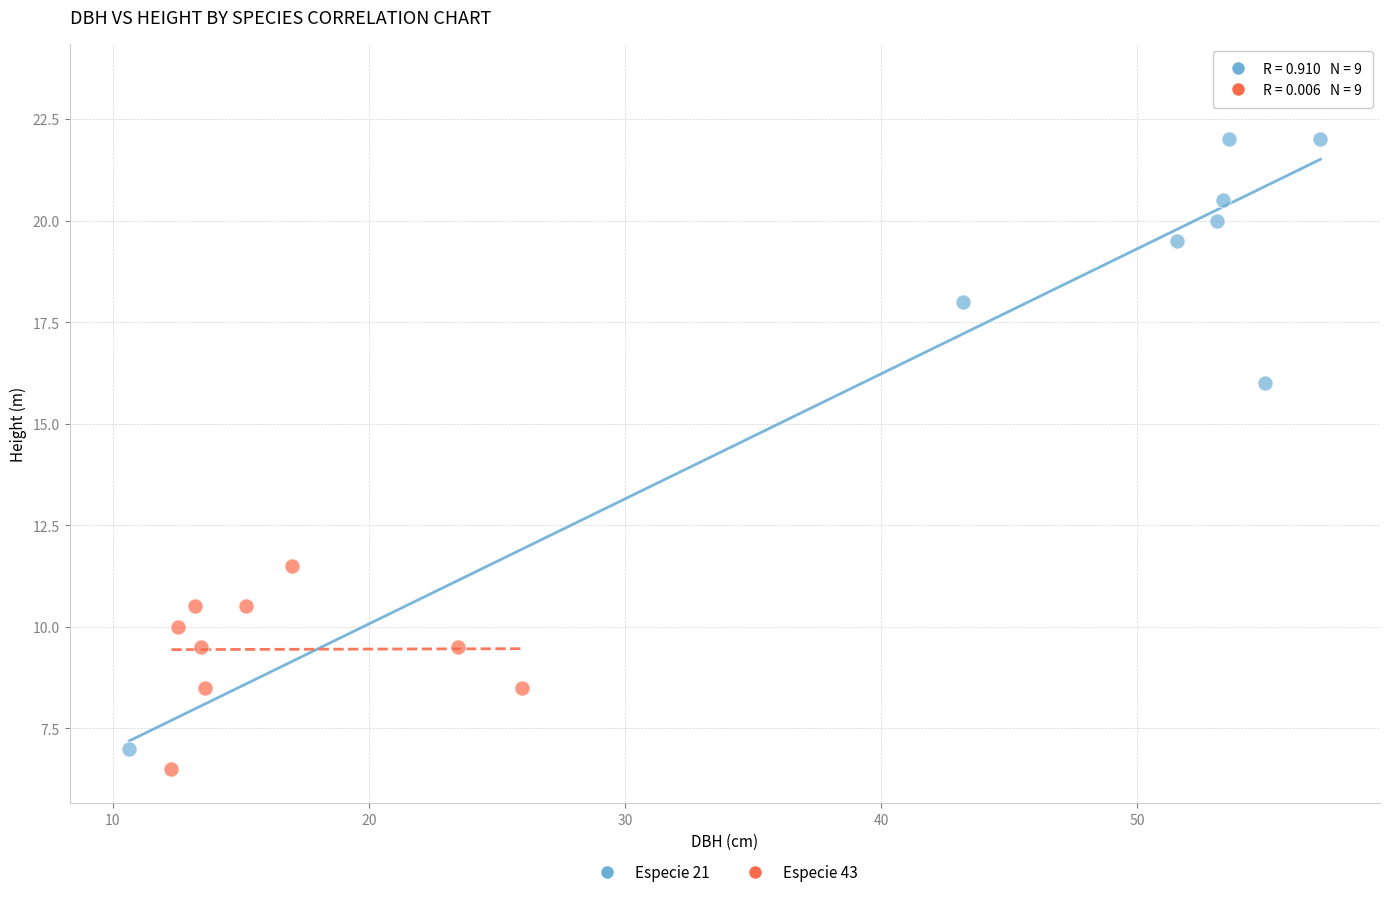

Which series reaches the maximum Y coordinate?

Especie 21